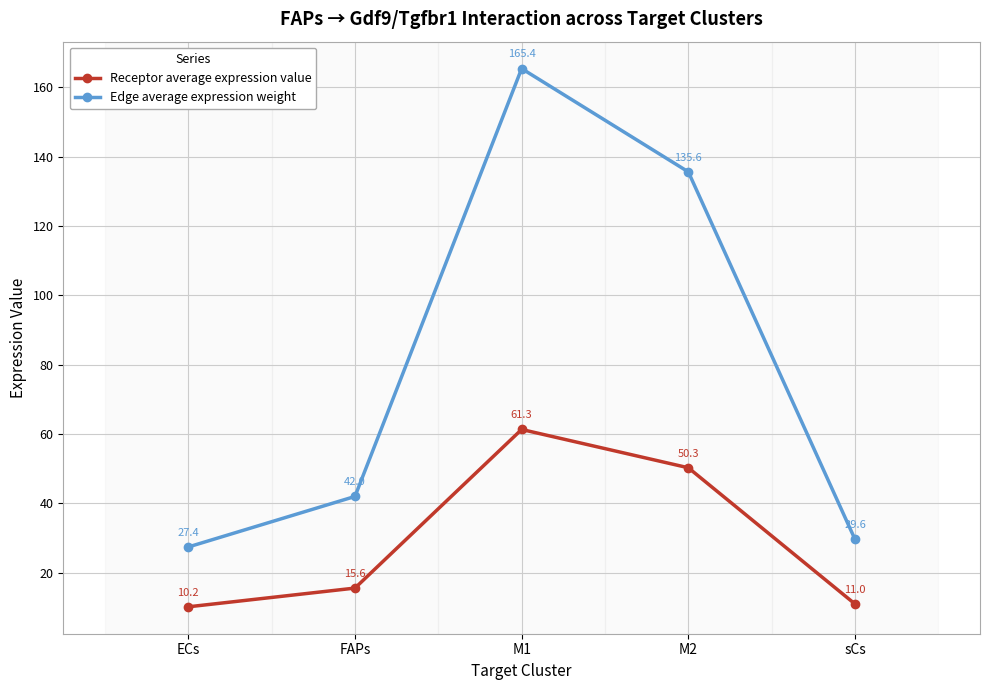

True or false: Edge average expression weight has a value of 135.6 at M2.

True